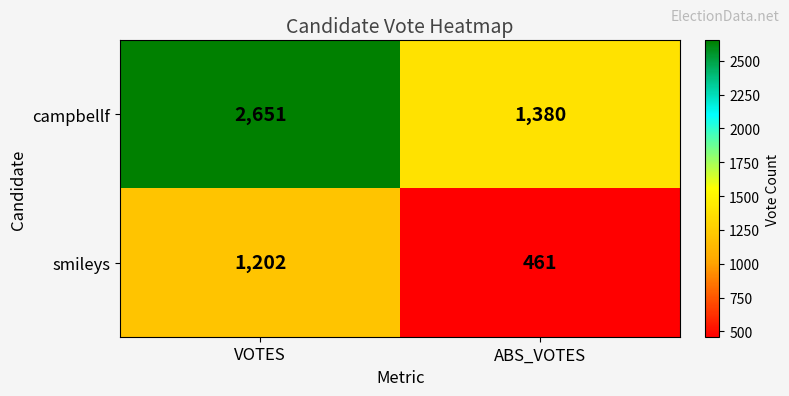

What is the approximate value of smileys at VOTES?

1202